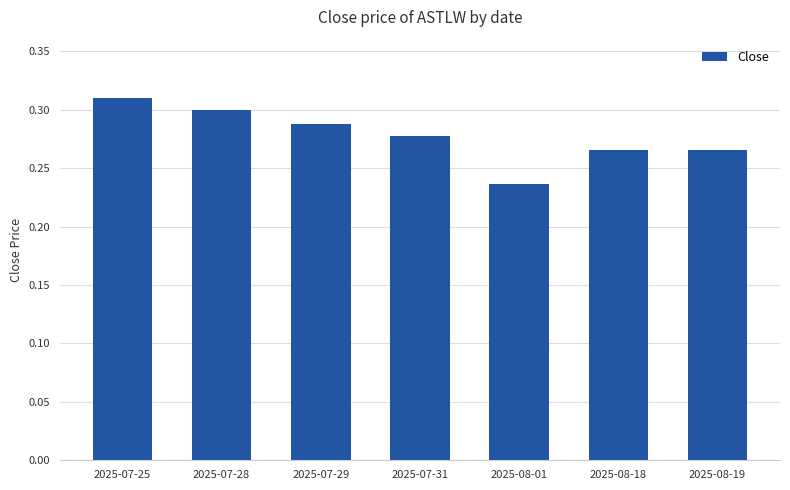

What is the sum of all values?

1.9